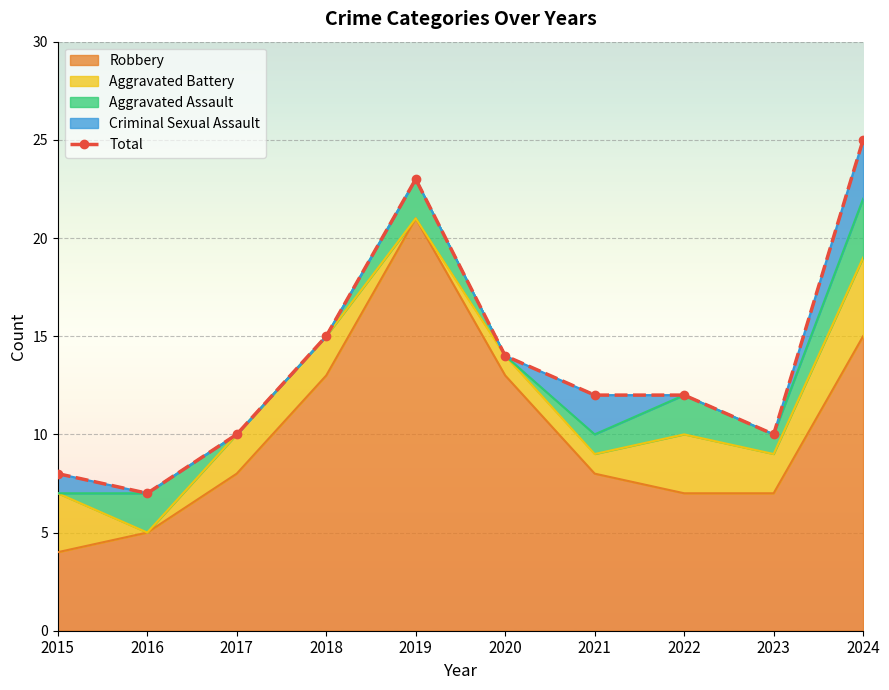

Reading left to right, what are all the values shown in this chart?

2015=8	2016=7	2017=10	2018=15	2019=23	2020=14	2021=12	2022=12	2023=10	2024=25